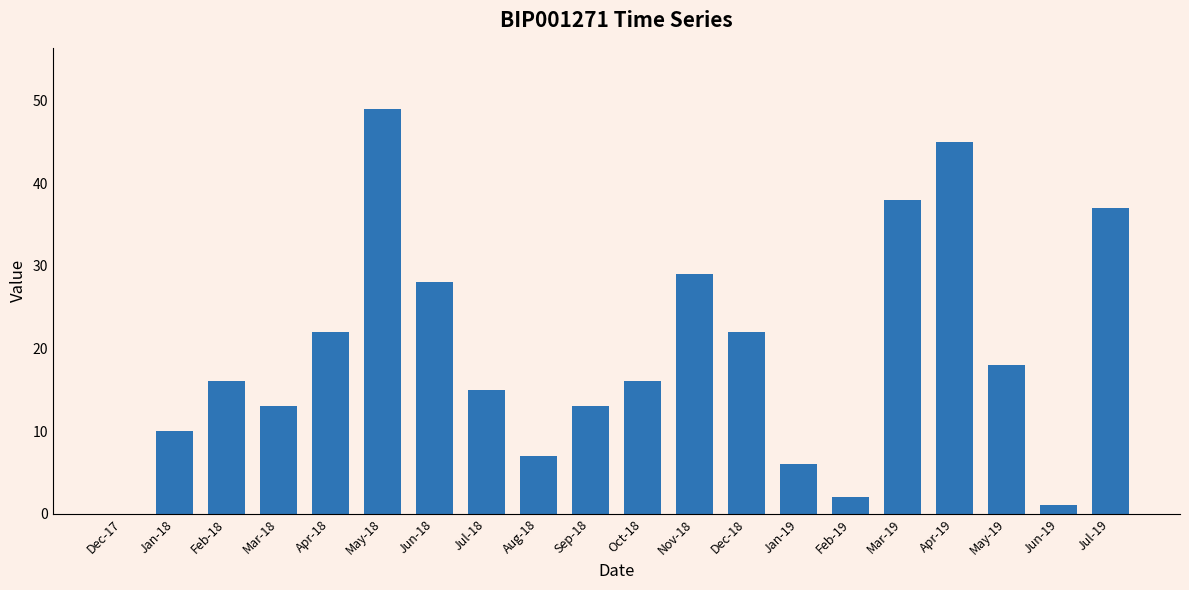

Reading right to left, list all the values displayed in this chart.

Jul-19=37	Jun-19=1	May-19=18	Apr-19=45	Mar-19=38	Feb-19=2	Jan-19=6	Dec-18=22	Nov-18=29	Oct-18=16	Sep-18=13	Aug-18=7	Jul-18=15	Jun-18=28	May-18=49	Apr-18=22	Mar-18=13	Feb-18=16	Jan-18=10	Dec-17=0